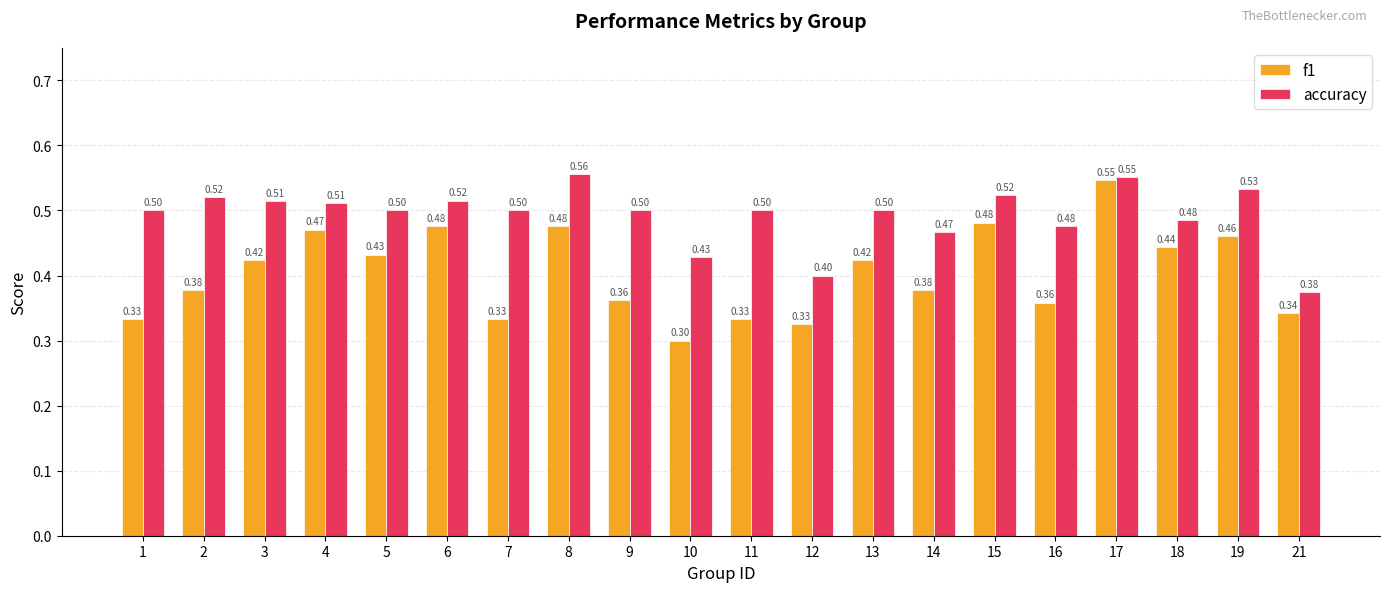

Rank the series by their maximum value, from lowest to highest.

f1, accuracy